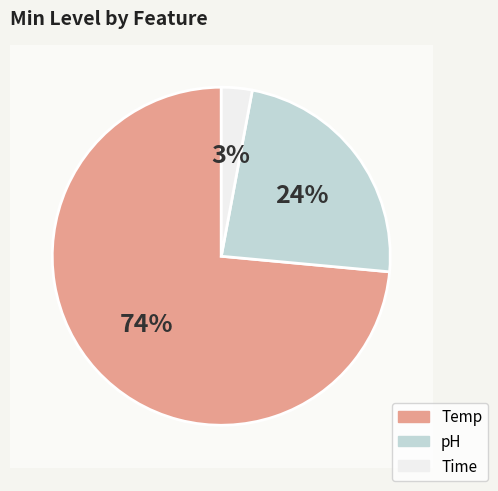

Which category has the smallest portion of the pie?

Time